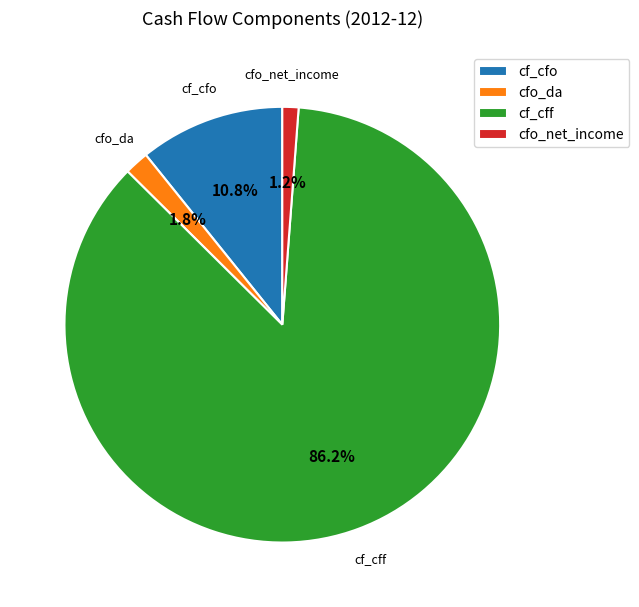

Do cfo_da and cfo_net_income together represent more than half of the pie?

No